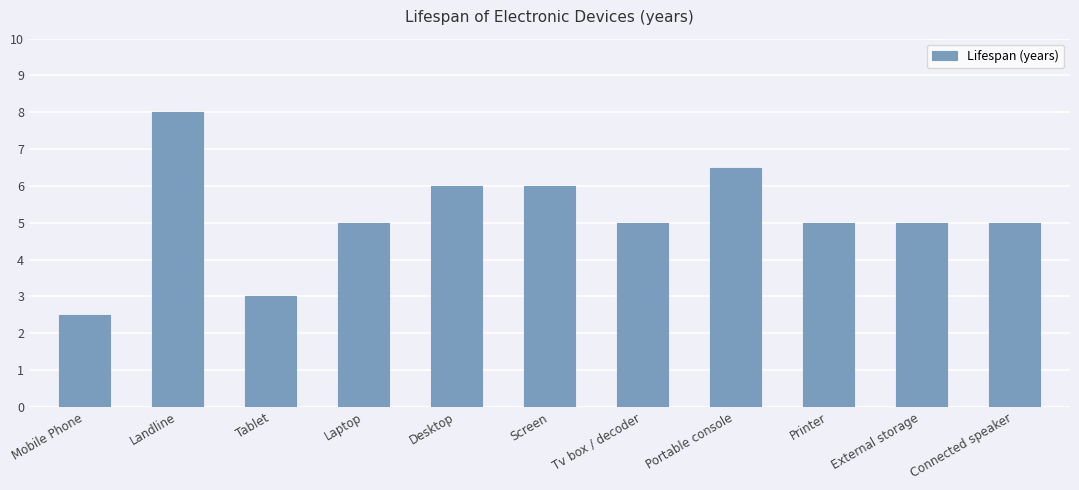

What is the value of the 11th bar from the left?

5.0